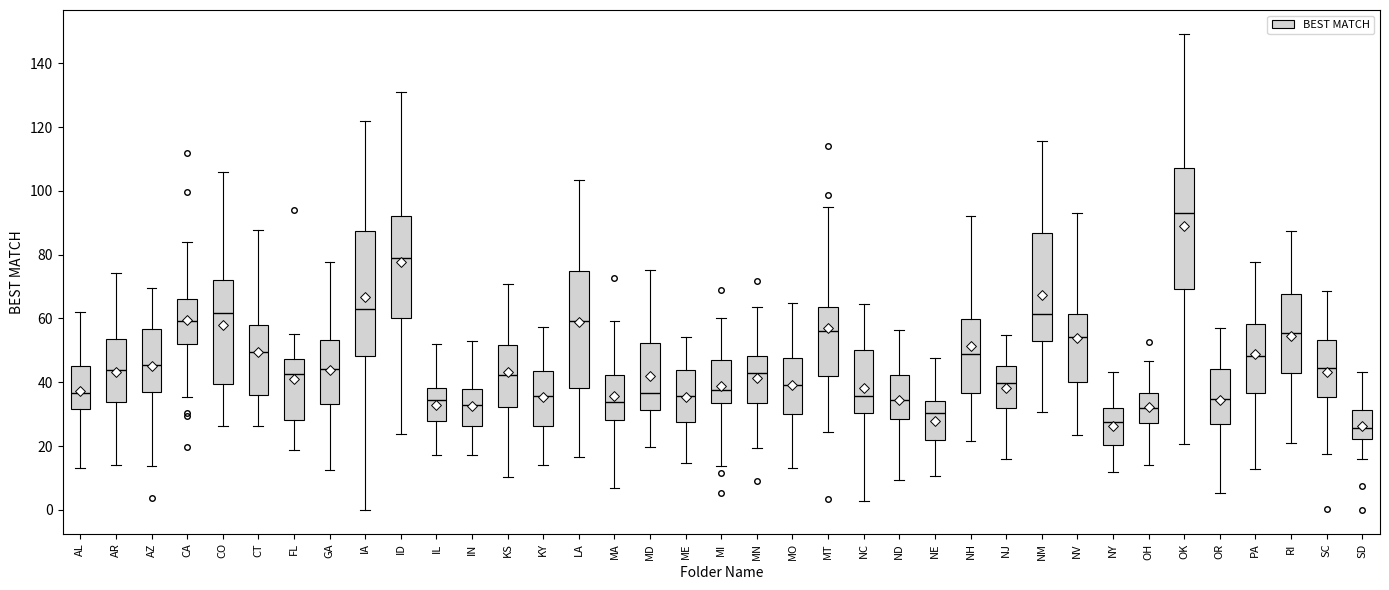

Reading left to right, transcribe this box plot: for each box, give where its median line is, the range the box spans, and where its two whiskers end, as read against the y-axis. The values are not printed on the chart, so give them approximately, as read against the axis.

AL: median 36, box 32 to 46, whiskers 14 to 62
AR: median 44, box 34 to 54, whiskers 14 to 74
AZ: median 46, box 36 to 56, whiskers 14 to 70
CA: median 60, box 52 to 66, whiskers 36 to 84
CO: median 62, box 40 to 72, whiskers 26 to 106
CT: median 50, box 36 to 58, whiskers 26 to 88
FL: median 42, box 28 to 48, whiskers 18 to 56
GA: median 44, box 34 to 54, whiskers 12 to 78
IA: median 62, box 48 to 88, whiskers 0 to 122
ID: median 80, box 60 to 92, whiskers 24 to 130
IL: median 34, box 28 to 38, whiskers 18 to 52
IN: median 32, box 26 to 38, whiskers 18 to 54
KS: median 42, box 32 to 52, whiskers 10 to 70
KY: median 36, box 26 to 44, whiskers 14 to 58
LA: median 60, box 38 to 74, whiskers 16 to 104
MA: median 34, box 28 to 42, whiskers 6 to 60
MD: median 36, box 32 to 52, whiskers 20 to 76
ME: median 36, box 28 to 44, whiskers 14 to 54
MI: median 38, box 34 to 46, whiskers 14 to 60
MN: median 42, box 34 to 48, whiskers 20 to 64
MO: median 40, box 30 to 48, whiskers 14 to 64
MT: median 56, box 42 to 64, whiskers 24 to 96
NC: median 36, box 30 to 50, whiskers 2 to 64
ND: median 34, box 28 to 42, whiskers 10 to 56
NE: median 30, box 22 to 34, whiskers 10 to 48
NH: median 48, box 36 to 60, whiskers 22 to 92
NJ: median 40, box 32 to 46, whiskers 16 to 54
NM: median 62, box 52 to 86, whiskers 30 to 116
NV: median 54, box 40 to 62, whiskers 24 to 92
NY: median 28, box 20 to 32, whiskers 12 to 44
OH: median 32, box 28 to 36, whiskers 14 to 46
OK: median 94, box 70 to 108, whiskers 20 to 150
OR: median 34, box 26 to 44, whiskers 6 to 58
PA: median 48, box 36 to 58, whiskers 12 to 78
RI: median 56, box 42 to 68, whiskers 20 to 88
SC: median 44, box 36 to 54, whiskers 18 to 68
SD: median 26, box 22 to 32, whiskers 16 to 44